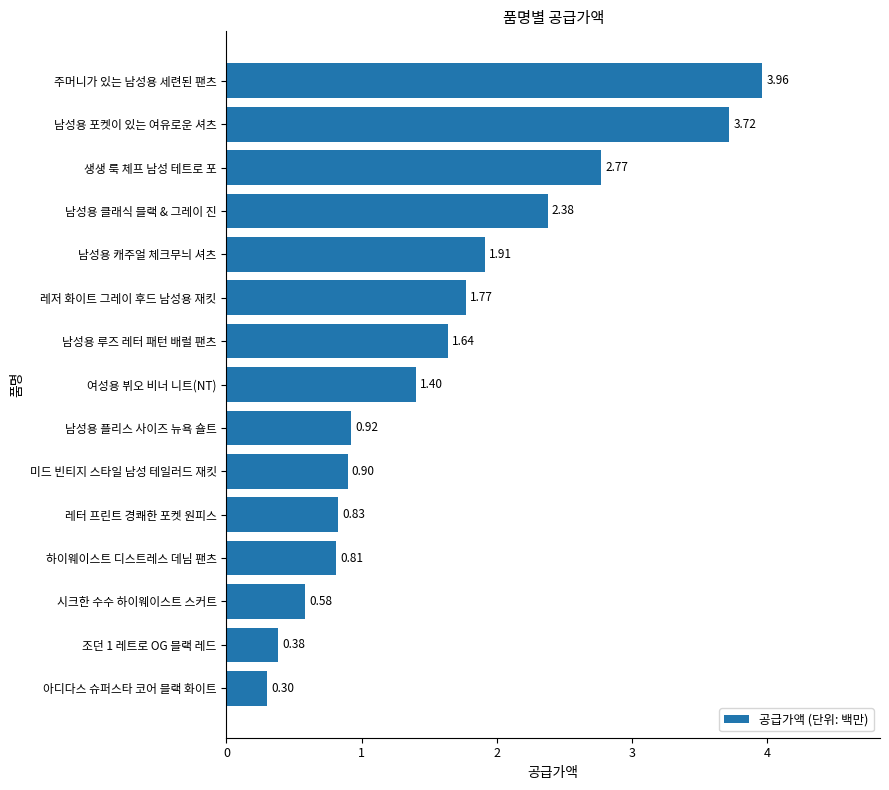

Are the bars horizontal?

Yes